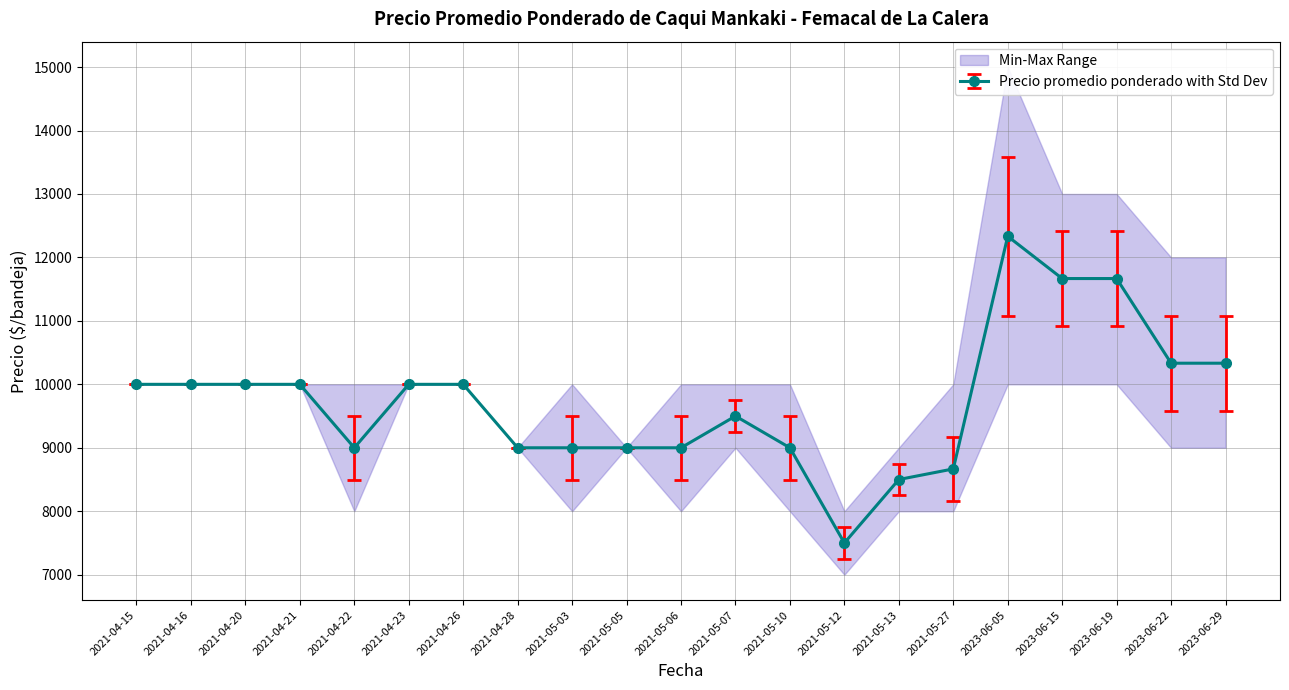

Reading left to right, list all the values displayed in this chart.

Precio promedio ponderado: 10000	10000	10000	10000	9000	10000	10000	9000	9000	9000	9000	9500	9000	7500	8500	8667	12333	11667	11667	10333	10333
Precio maximo: 10000	10000	10000	10000	9500	10000	10000	9000	9500	9000	9500	9750	9500	7750	8750	9167	13583	12417	12417	11083	11083